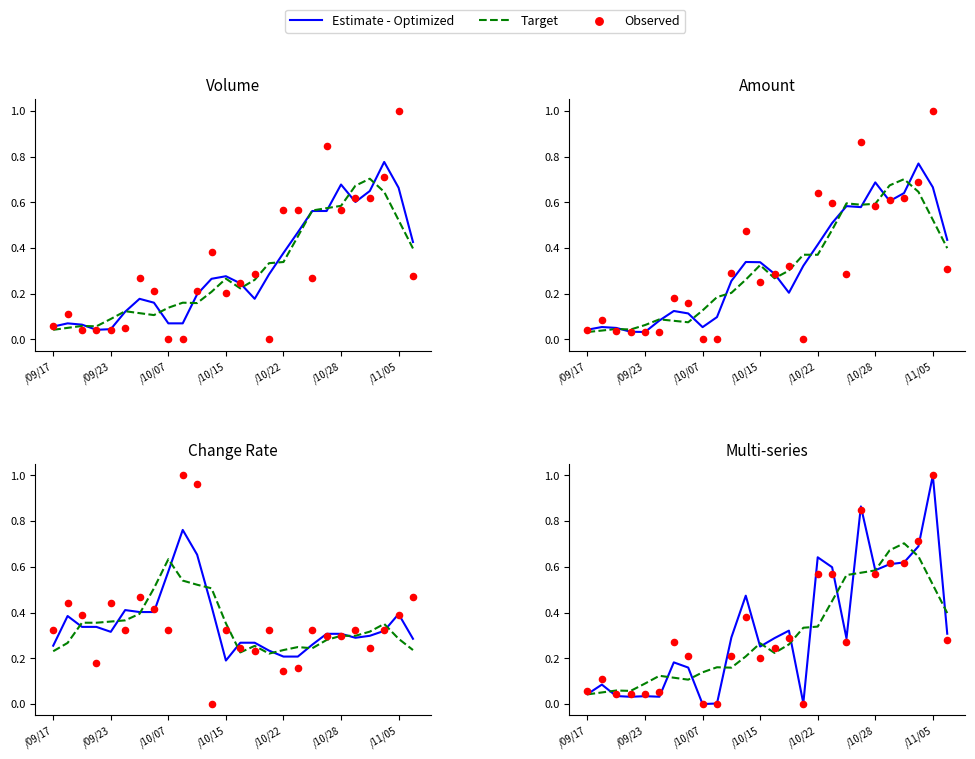

What is the total value across all series at 21?

1.9